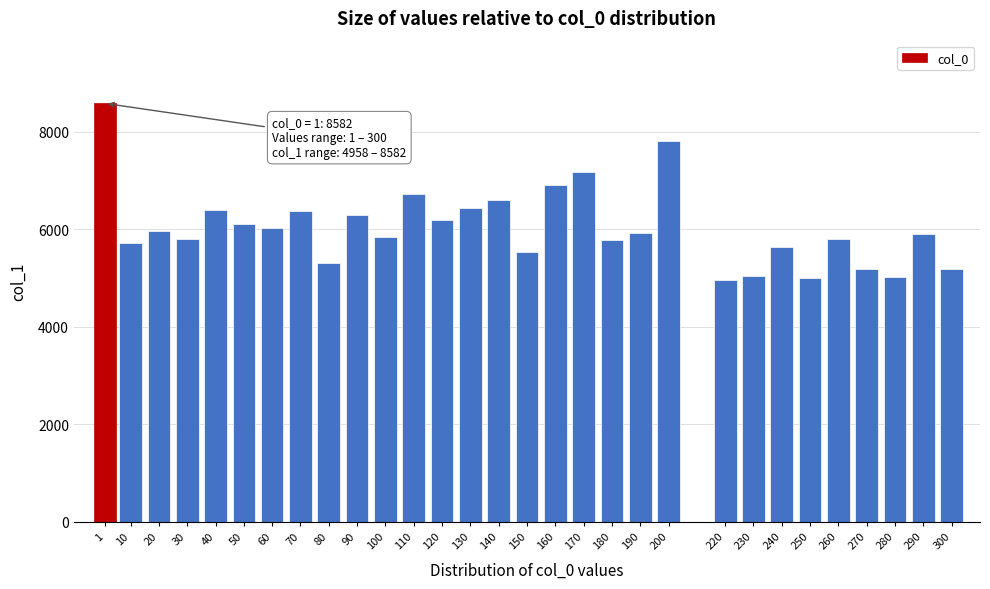

Is it true that the value at 100 is 5843?

True